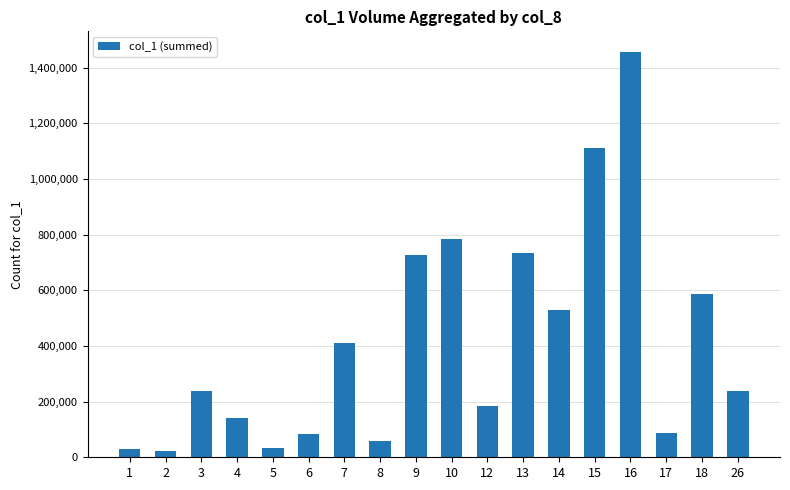

What is the difference between the maximum and minimum values?

1434000